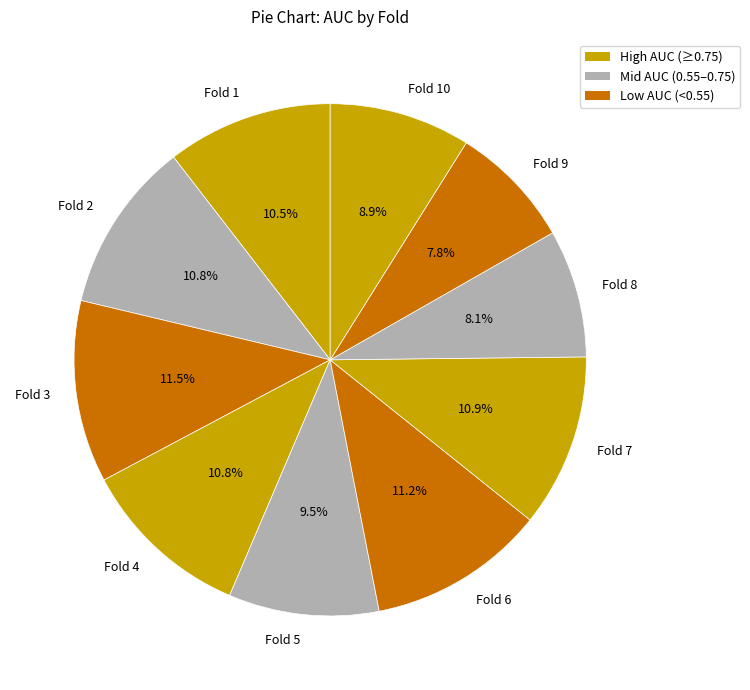

Count the number of slices in the pie.

10